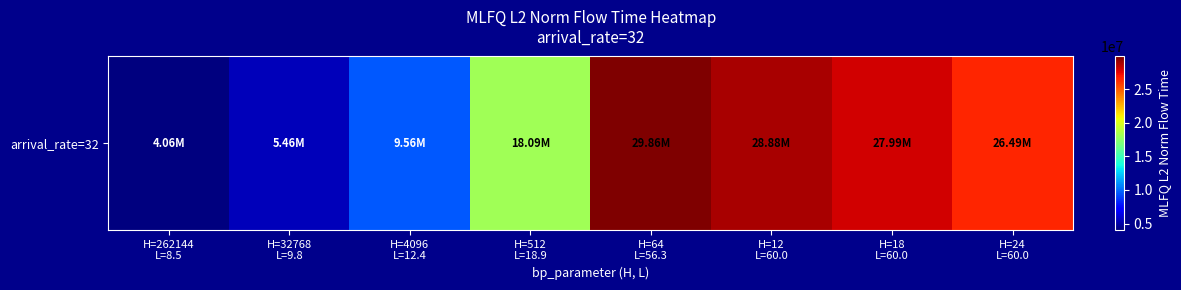

Between H=64
L=56.3 and H=32768
L=9.8, which is larger?

H=64
L=56.3